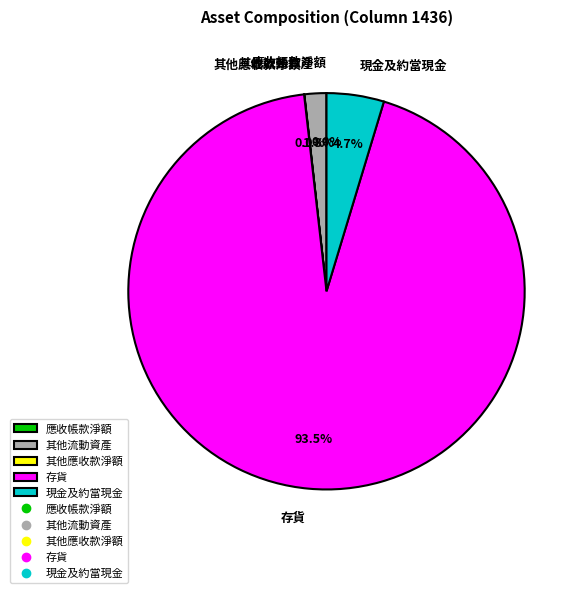

Is the sum of 現金及約當現金 and 其他流動資產 greater than half?

No